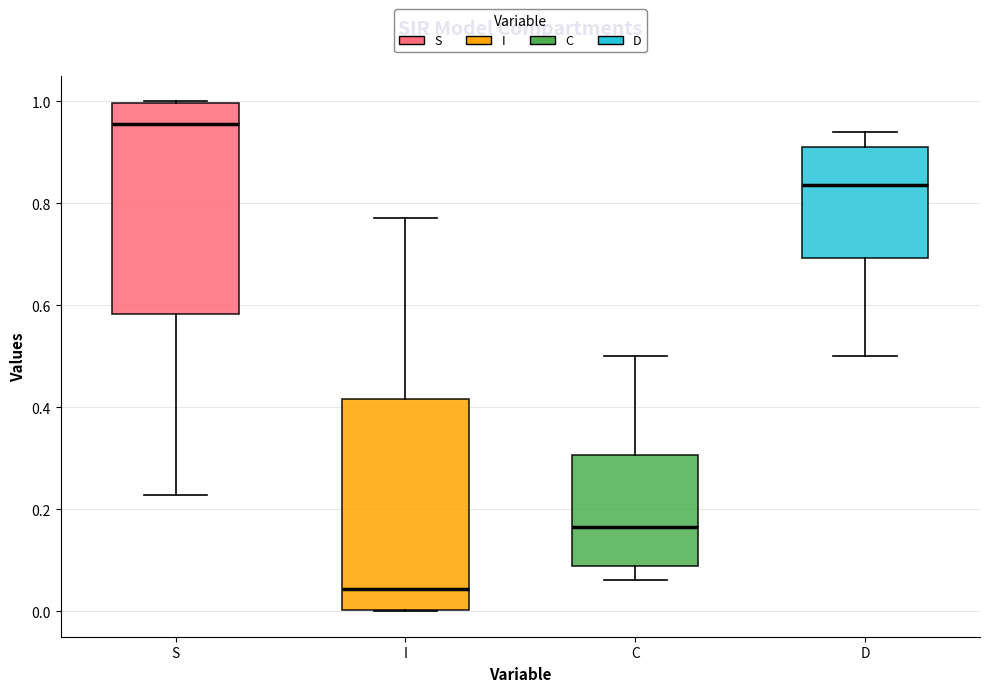

Which box's median line is the lowest?

I